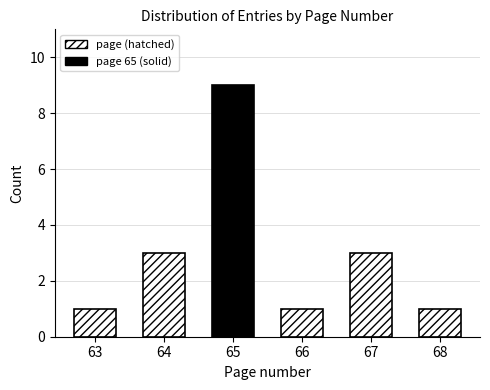

Reading left to right, transcribe all the data shown in this chart.

1	3	9	1	3	1